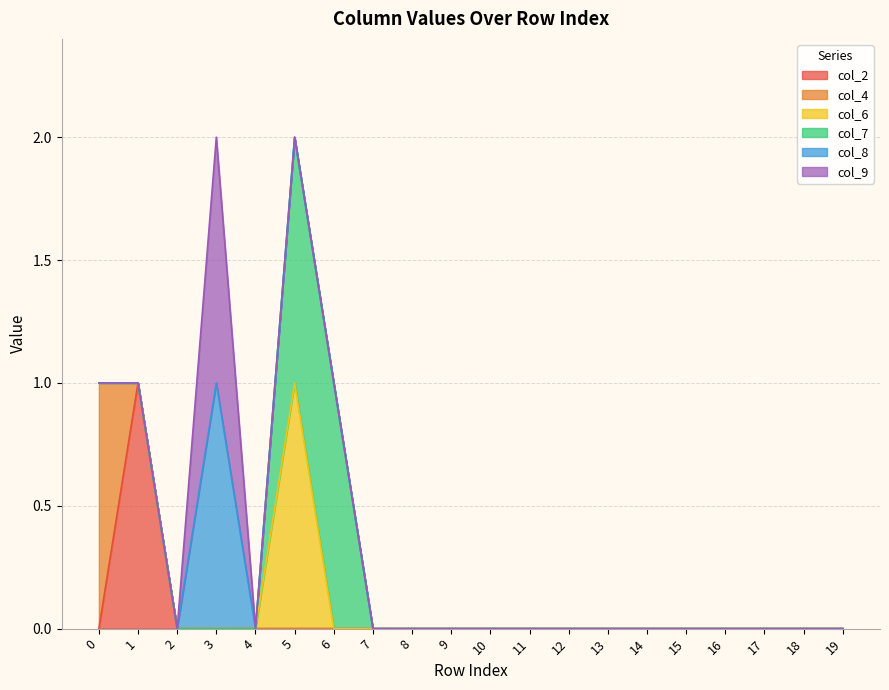

True or false: col_4 has a value of 0 at 13.

True